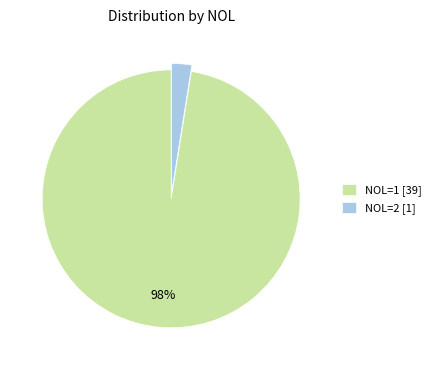

How many slices are in this pie chart?

2